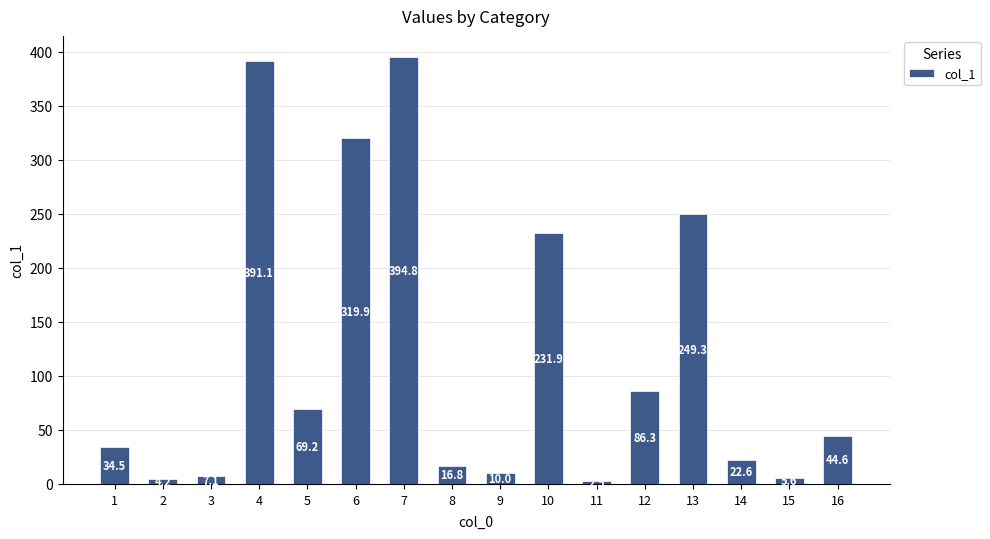

Reading right to left, what are all the values shown in this chart?

16=44.6	15=5.6	14=22.6	13=249.3	12=86.3	11=2.5	10=231.9	9=10.0	8=16.8	7=394.8	6=319.9	5=69.2	4=391.1	3=7.1	2=4.2	1=34.5